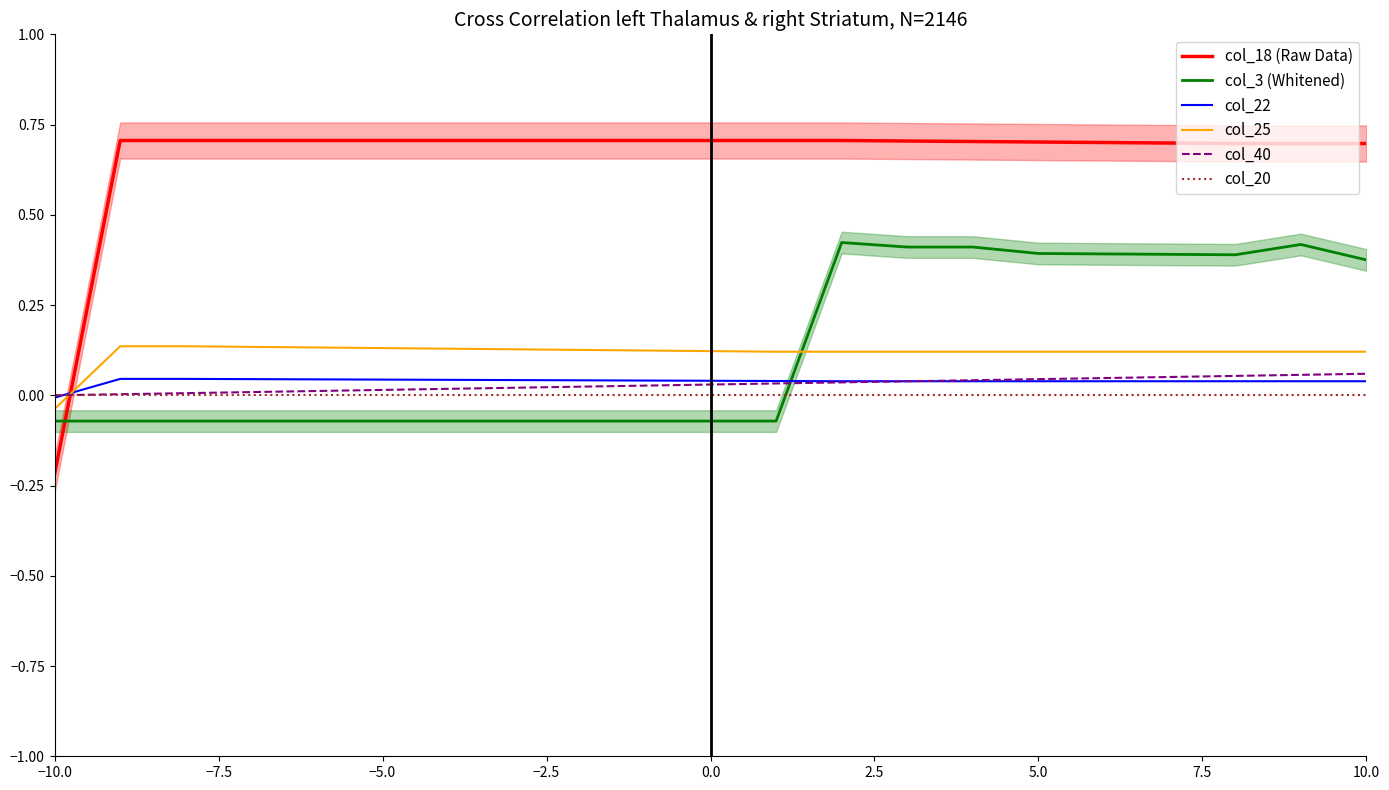

Which category has the lowest value in the col_22 series?

−10.0